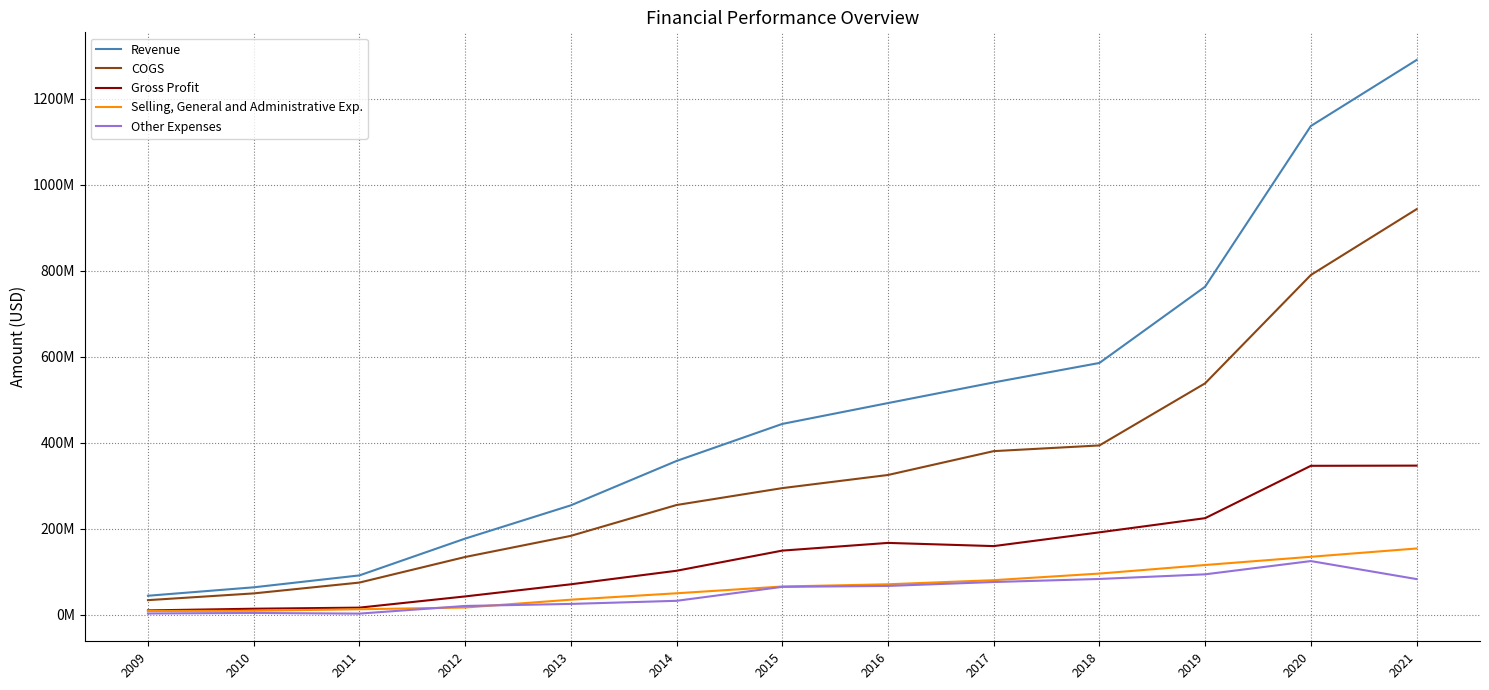

What are all the series names shown in the legend?

Revenue, COGS, Gross Profit, Selling, General and Administrative Exp., Other Expenses